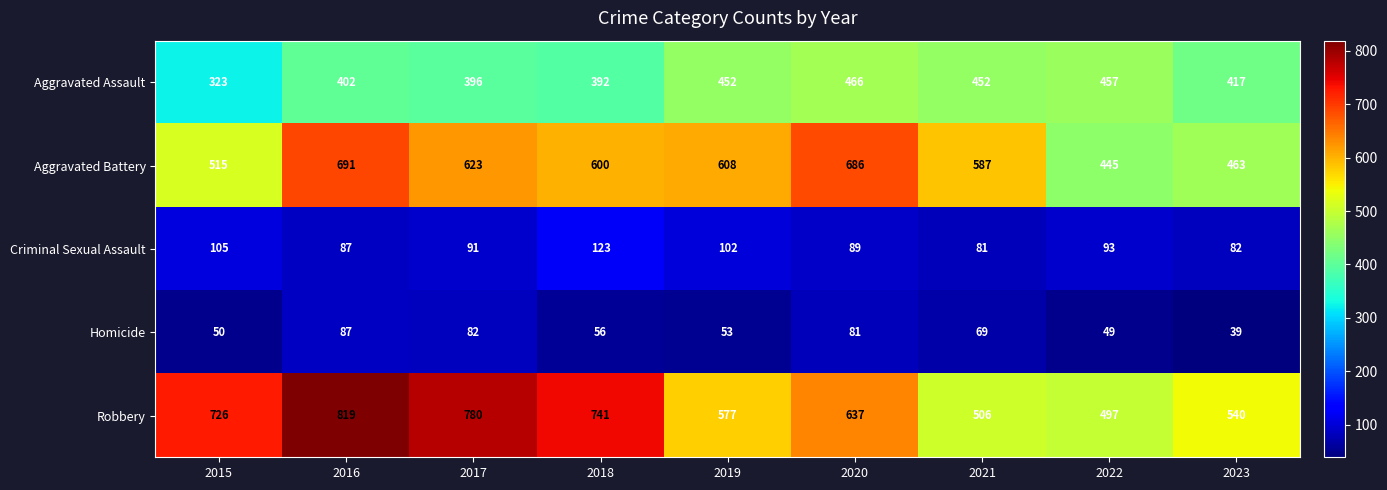

Which series has the largest total across all categories?

Robbery